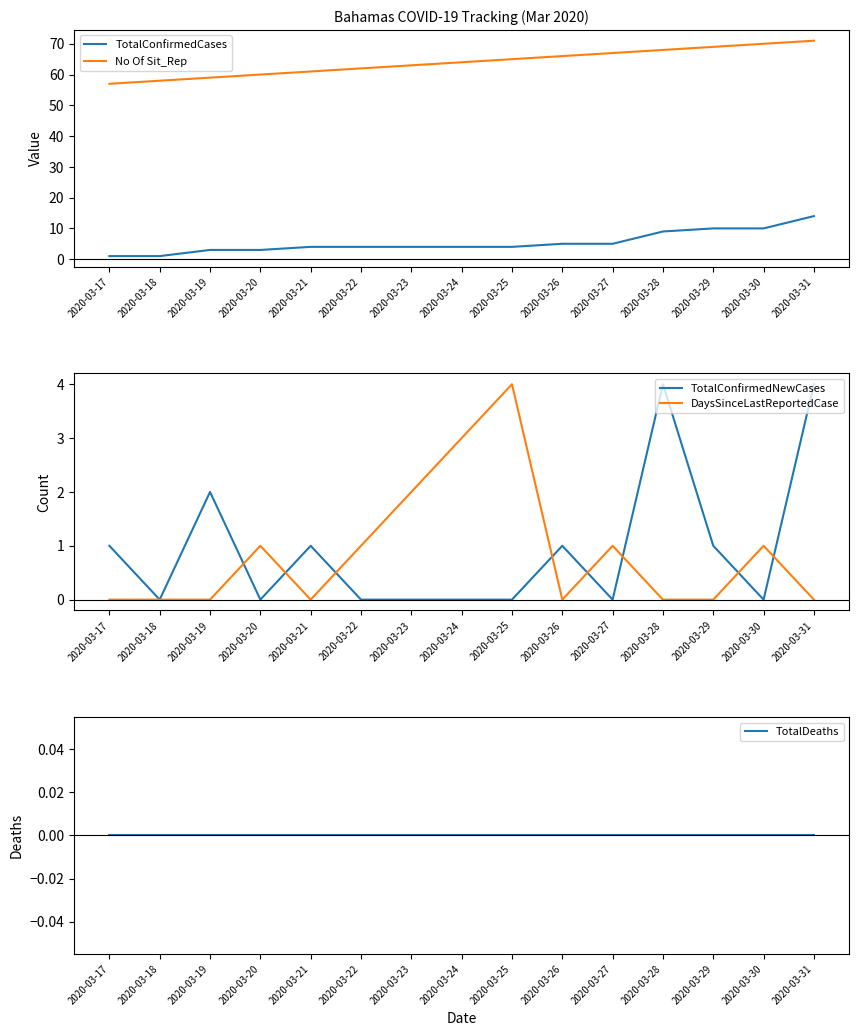

What is the difference between the TotalConfirmedCases values at 2020-03-20 and 2020-03-29?

7